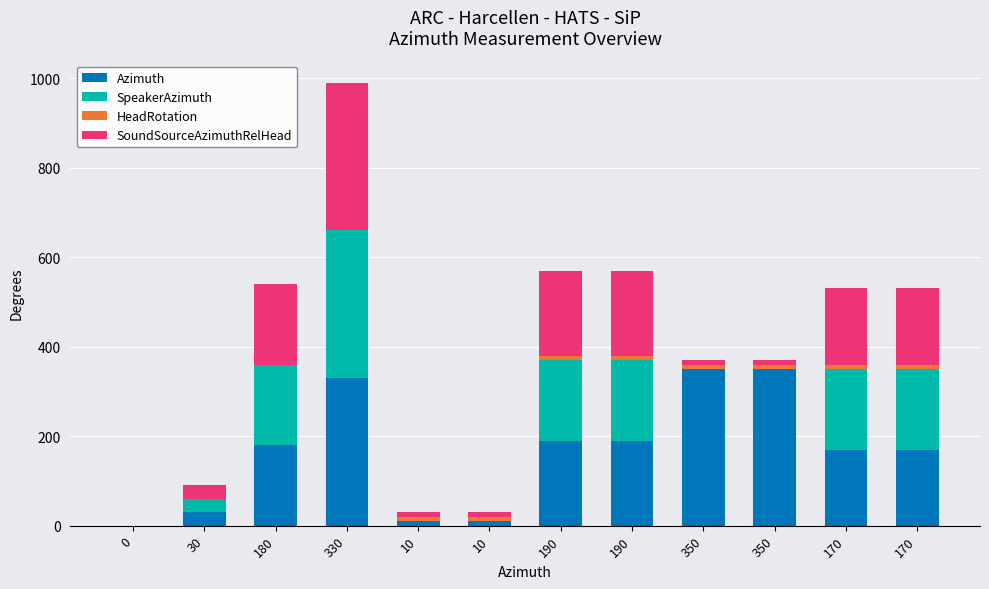

Between 190 and 350, which series saw the biggest shift?

SpeakerAzimuth